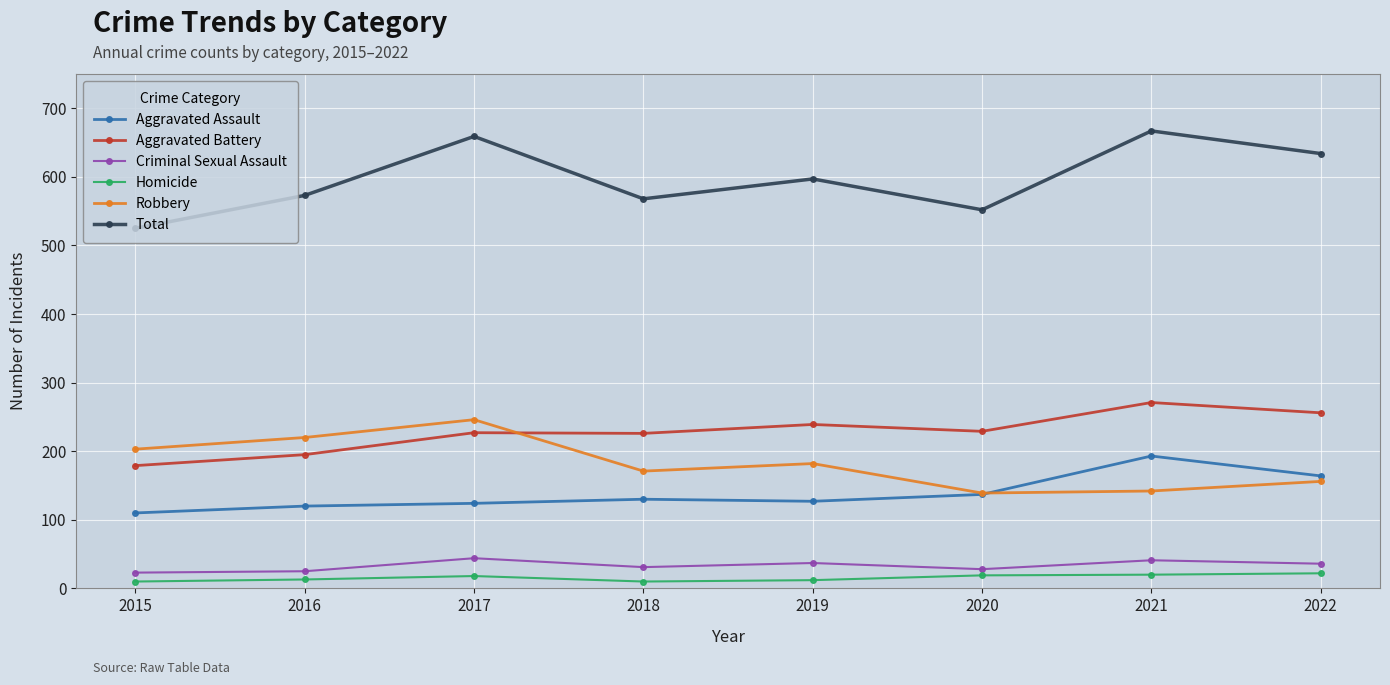

Is the value of Criminal Sexual Assault at 2015 greater than the value of Total at 2019?

No